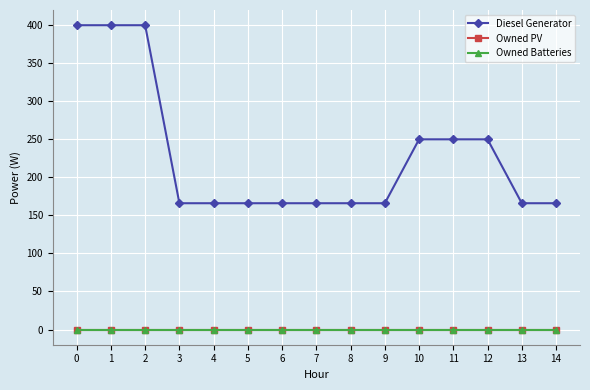

Does the chart have visible grid lines?

Yes